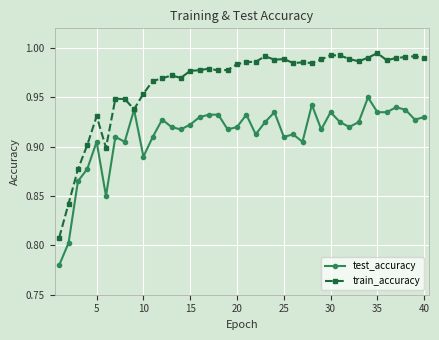

What are all the series names shown in the legend?

test_accuracy, train_accuracy